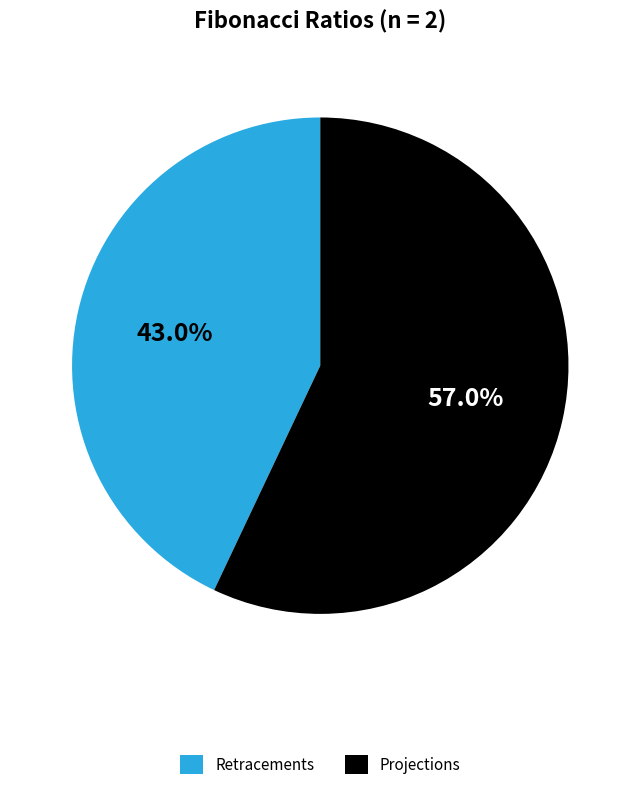

Rank the categories by value from highest to lowest.

Projections, Retracements